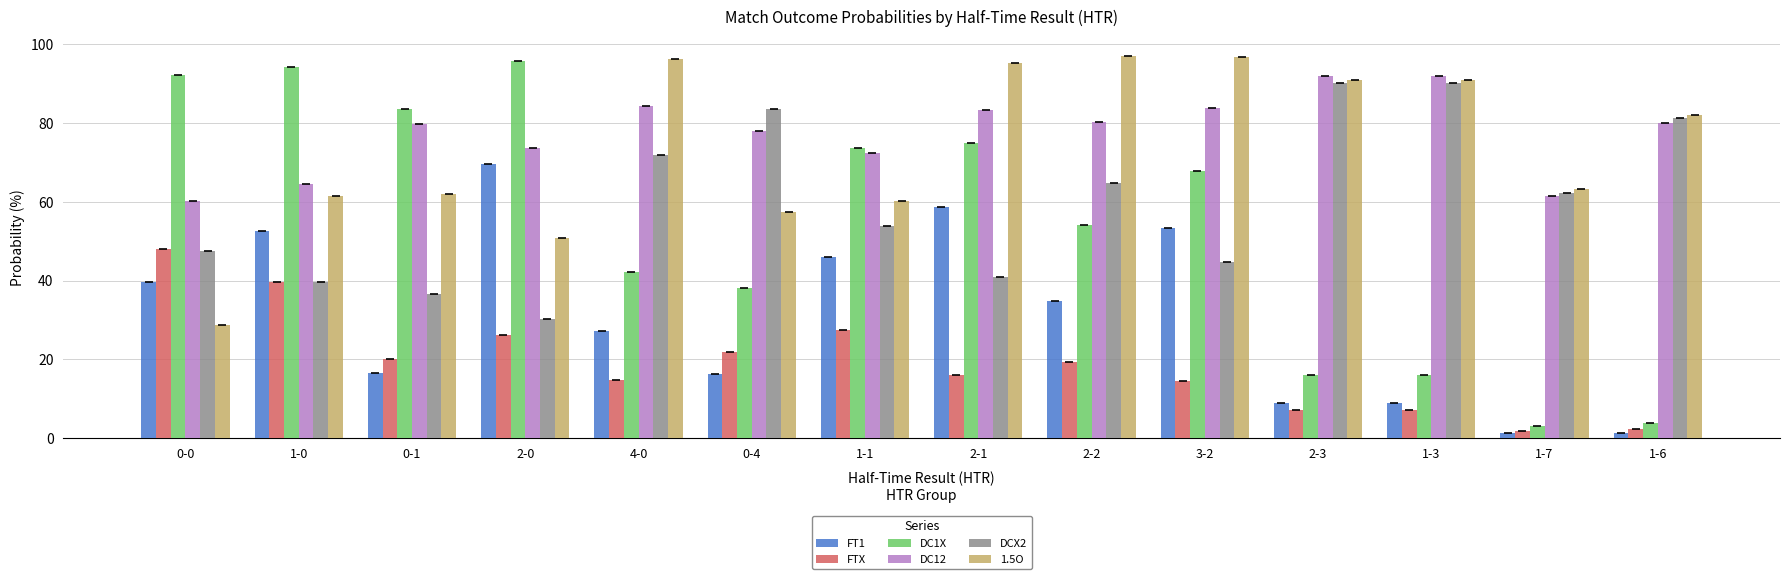

What is the sum of the DC12 values at 0-4 and 0-0?

138.4